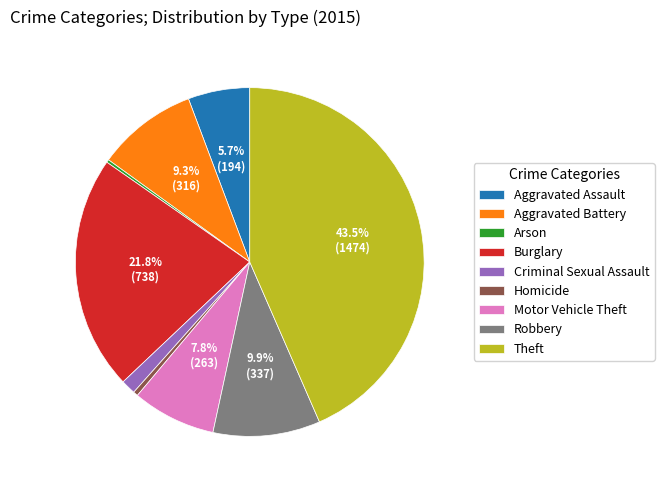

Which category has the biggest portion of the pie?

Theft